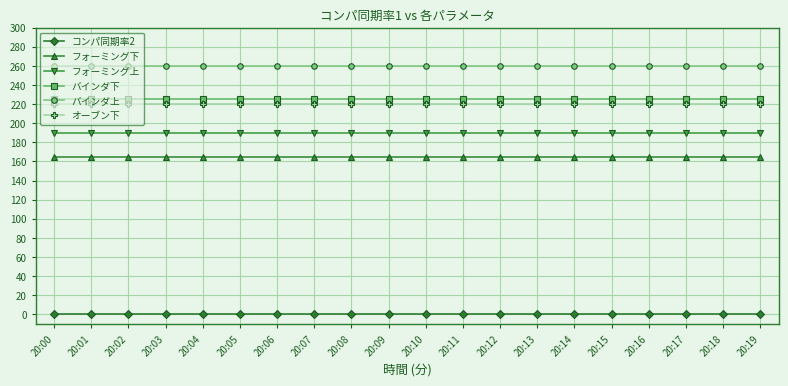

What is the value of the バインダ下 point at the 18th from the left?

225